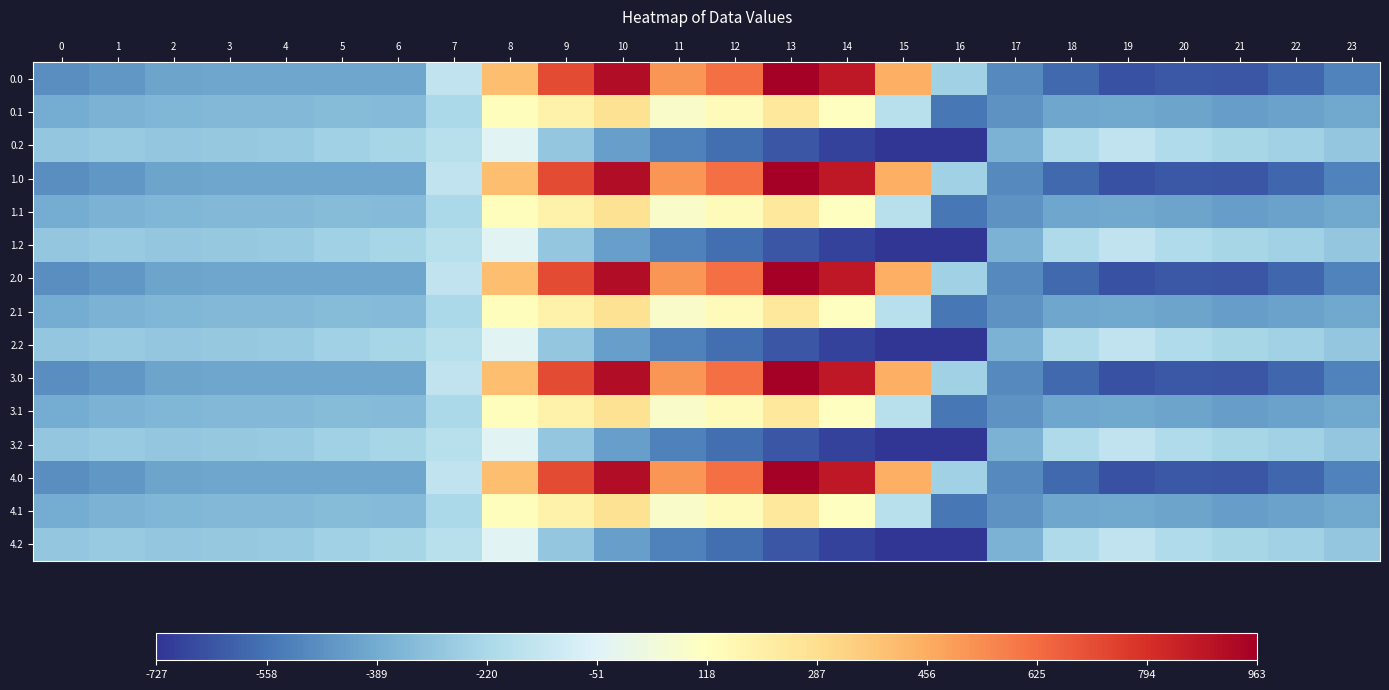

Reading left to right, transcribe all the data shown in this chart.

0.0: 0=-482.0	1=-449.5	2=-410.3	3=-404.4	4=-404.9	5=-403.8	6=-408.0	7=-150.1	8=395.3	9=716.9	10=916.2	11=516.0	12=619.4	13=962.7	14=870.3	15=443.0	16=-250.9	17=-494.8	18=-586.7	19=-649.2	20=-629.9	21=-638.4	22=-592.3	23=-511.3
0.1: 0=-384.6	1=-361.1	2=-347.9	3=-342.7	4=-339.6	5=-325.7	6=-332.2	7=-217.1	8=125.2	9=191.1	10=274.1	11=87.0	12=134.6	13=241.5	14=113.7	15=-173.1	16=-547.3	17=-466.6	18=-405.4	19=-400.2	20=-414.5	21=-432.4	22=-419.9	23=-399.4
0.2: 0=-287.1	1=-272.7	2=-285.5	3=-281.0	4=-274.4	5=-245.0	6=-228.8	7=-176.6	8=-35.3	9=-288.5	10=-423.5	11=-520.6	12=-571.2	13=-640.4	14=-687.4	15=-725.8	16=-726.6	17=-362.4	18=-210.0	19=-151.0	20=-199.2	21=-226.4	22=-247.4	23=-287.5
1.0: 0=-482.0	1=-449.5	2=-410.3	3=-404.4	4=-404.9	5=-403.8	6=-408.0	7=-150.1	8=395.3	9=716.9	10=916.2	11=516.0	12=619.4	13=962.7	14=870.3	15=443.0	16=-250.9	17=-494.8	18=-586.7	19=-649.2	20=-629.9	21=-638.4	22=-592.3	23=-511.3
1.1: 0=-384.6	1=-361.1	2=-347.9	3=-342.7	4=-339.6	5=-325.7	6=-332.2	7=-217.1	8=125.2	9=191.1	10=274.1	11=87.0	12=134.6	13=241.5	14=113.7	15=-173.1	16=-547.3	17=-466.6	18=-405.4	19=-400.2	20=-414.5	21=-432.4	22=-419.9	23=-399.4
1.2: 0=-287.1	1=-272.7	2=-285.5	3=-281.0	4=-274.4	5=-245.0	6=-228.8	7=-176.6	8=-35.3	9=-288.5	10=-423.5	11=-520.6	12=-571.2	13=-640.4	14=-687.4	15=-725.8	16=-726.6	17=-362.4	18=-210.0	19=-151.0	20=-199.2	21=-226.4	22=-247.4	23=-287.5
2.0: 0=-482.0	1=-449.5	2=-410.3	3=-404.4	4=-404.9	5=-403.8	6=-408.0	7=-150.1	8=395.3	9=716.9	10=916.2	11=516.0	12=619.4	13=962.7	14=870.3	15=443.0	16=-250.9	17=-494.8	18=-586.7	19=-649.2	20=-629.9	21=-638.4	22=-592.3	23=-511.3
2.1: 0=-384.6	1=-361.1	2=-347.9	3=-342.7	4=-339.6	5=-325.7	6=-332.2	7=-217.1	8=125.2	9=191.1	10=274.1	11=87.0	12=134.6	13=241.5	14=113.7	15=-173.1	16=-547.3	17=-466.6	18=-405.4	19=-400.2	20=-414.5	21=-432.4	22=-419.9	23=-399.4
2.2: 0=-287.1	1=-272.7	2=-285.5	3=-281.0	4=-274.4	5=-245.0	6=-228.8	7=-176.6	8=-35.3	9=-288.5	10=-423.5	11=-520.6	12=-571.2	13=-640.4	14=-687.4	15=-725.8	16=-726.6	17=-362.4	18=-210.0	19=-151.0	20=-199.2	21=-226.4	22=-247.4	23=-287.5
3.0: 0=-482.0	1=-449.5	2=-410.3	3=-404.4	4=-404.9	5=-403.8	6=-408.0	7=-150.1	8=395.3	9=716.9	10=916.2	11=516.0	12=619.4	13=962.7	14=870.3	15=443.0	16=-250.9	17=-494.8	18=-586.7	19=-649.2	20=-629.9	21=-638.4	22=-592.3	23=-511.3
3.1: 0=-384.6	1=-361.1	2=-347.9	3=-342.7	4=-339.6	5=-325.7	6=-332.2	7=-217.1	8=125.2	9=191.1	10=274.1	11=87.0	12=134.6	13=241.5	14=113.7	15=-173.1	16=-547.3	17=-466.6	18=-405.4	19=-400.2	20=-414.5	21=-432.4	22=-419.9	23=-399.4
3.2: 0=-287.1	1=-272.7	2=-285.5	3=-281.0	4=-274.4	5=-245.0	6=-228.8	7=-176.6	8=-35.3	9=-288.5	10=-423.5	11=-520.6	12=-571.2	13=-640.4	14=-687.4	15=-725.8	16=-726.6	17=-362.4	18=-210.0	19=-151.0	20=-199.2	21=-226.4	22=-247.4	23=-287.5
4.0: 0=-482.0	1=-449.5	2=-410.3	3=-404.4	4=-404.9	5=-403.8	6=-408.0	7=-150.1	8=395.3	9=716.9	10=916.2	11=516.0	12=619.4	13=962.7	14=870.3	15=443.0	16=-250.9	17=-494.8	18=-586.7	19=-649.2	20=-629.9	21=-638.4	22=-592.3	23=-511.3
4.1: 0=-384.6	1=-361.1	2=-347.9	3=-342.7	4=-339.6	5=-325.7	6=-332.2	7=-217.1	8=125.2	9=191.1	10=274.1	11=87.0	12=134.6	13=241.5	14=113.7	15=-173.1	16=-547.3	17=-466.6	18=-405.4	19=-400.2	20=-414.5	21=-432.4	22=-419.9	23=-399.4
4.2: 0=-287.1	1=-272.7	2=-285.5	3=-281.0	4=-274.4	5=-245.0	6=-228.8	7=-176.6	8=-35.3	9=-288.5	10=-423.5	11=-520.6	12=-571.2	13=-640.4	14=-687.4	15=-725.8	16=-726.6	17=-362.4	18=-210.0	19=-151.0	20=-199.2	21=-226.4	22=-247.4	23=-287.5